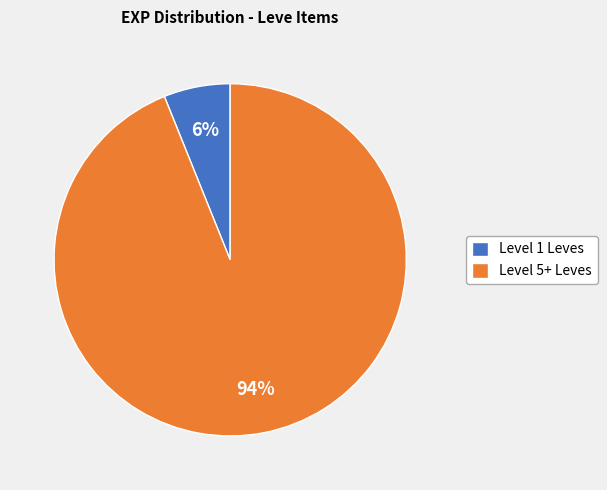

Which has a higher value, Level 5+ Leves or Level 1 Leves?

Level 5+ Leves